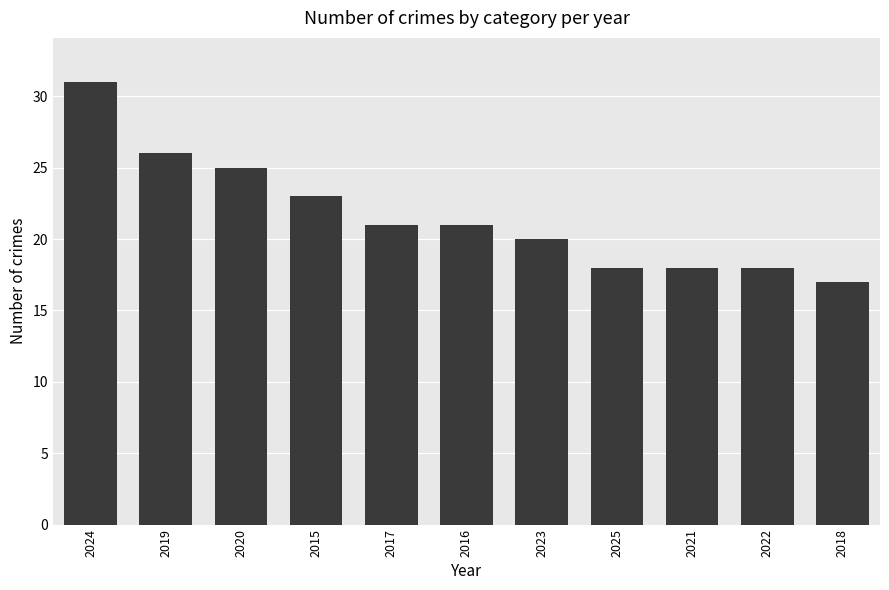

True or false: the data shows 26 at 2021.

False